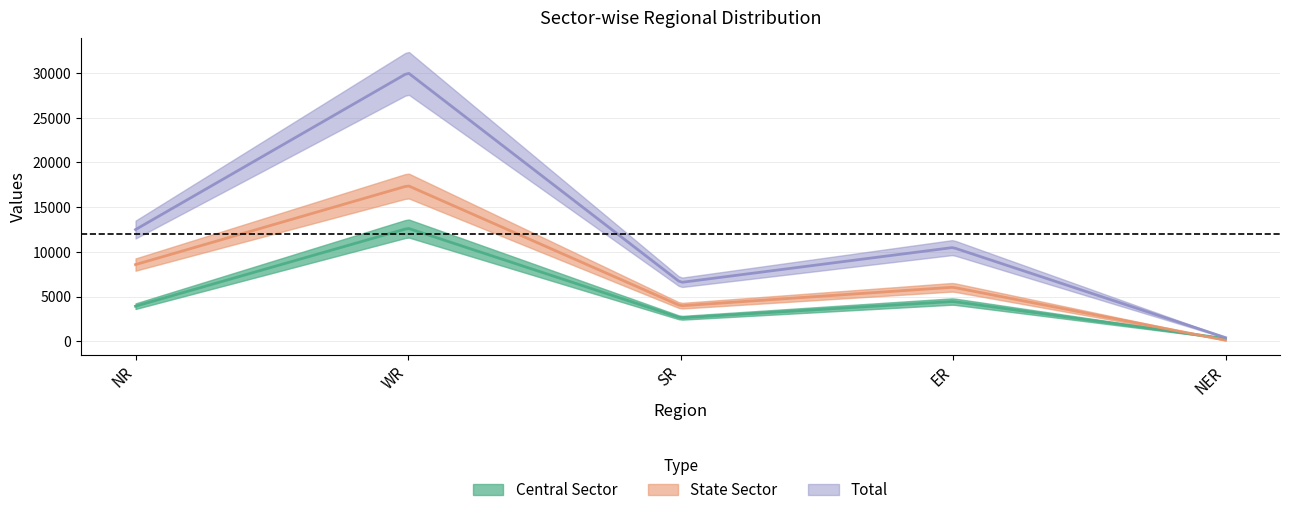

What value does the Total series have at SR?

6570